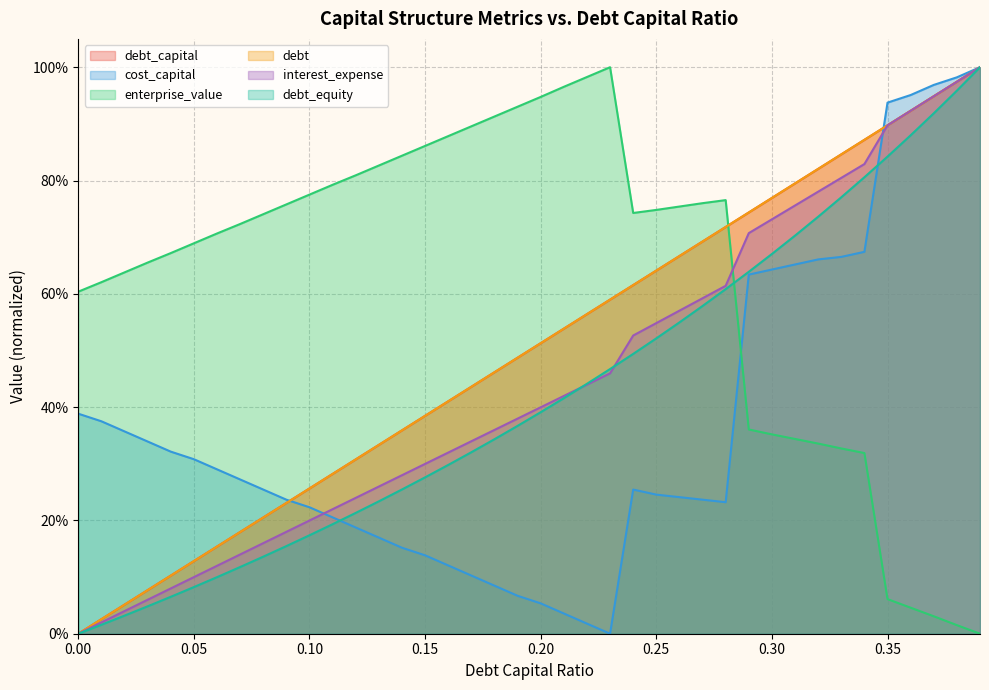

What is the total value across all series at 0.13?

2.2